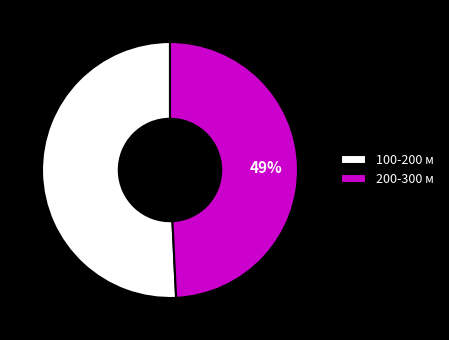

Between 100-200 м and 200-300 м, which is larger?

100-200 м